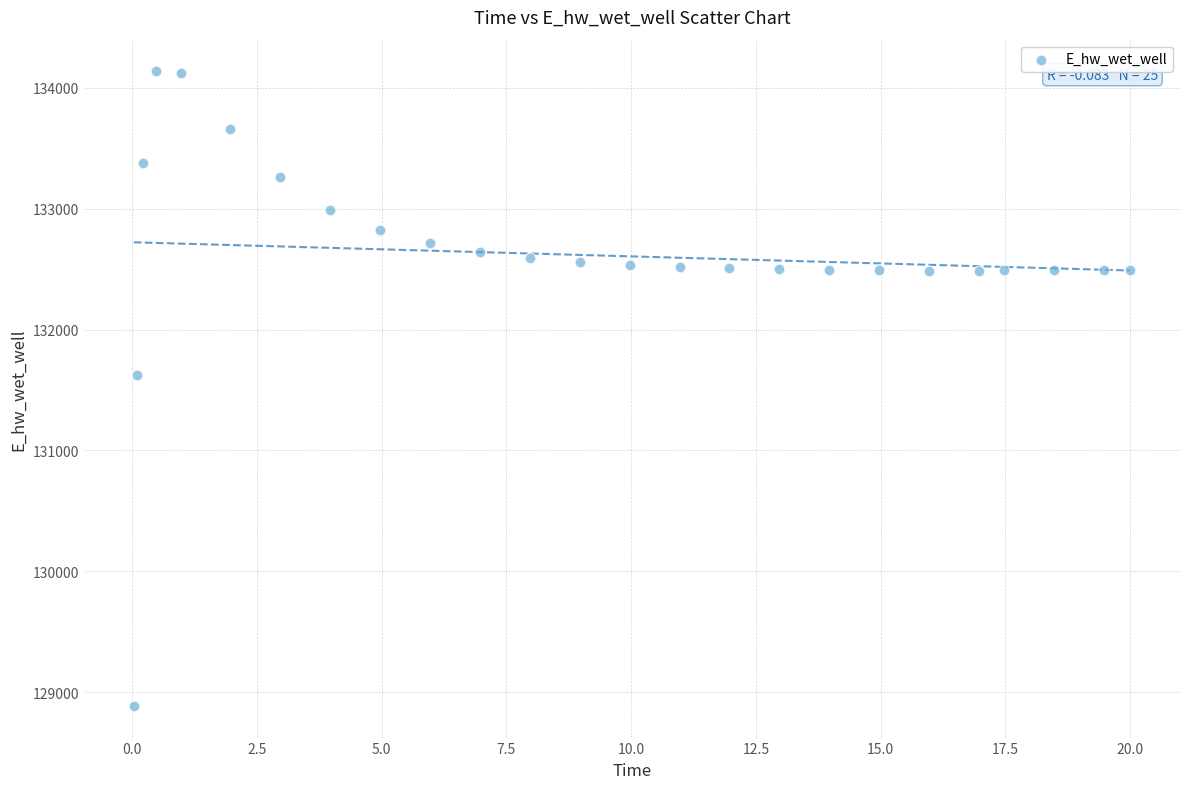

What Y value in the scatter plot is closest to 131511?

131624.1